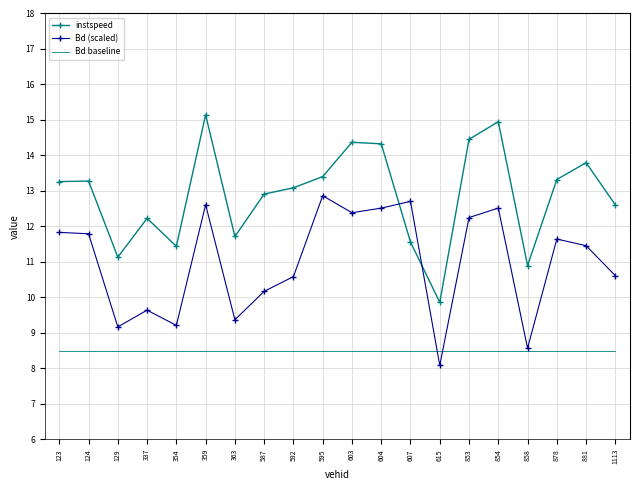

At how many categories does at least one series exceed 8?

20